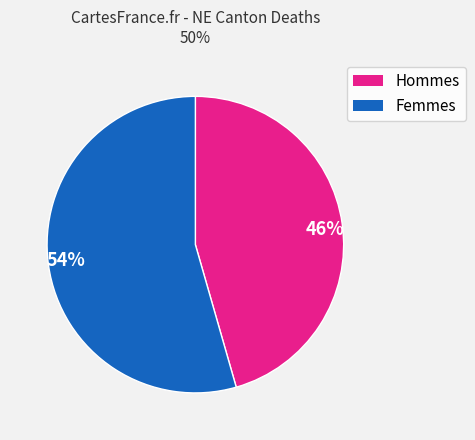

How many segments does this pie chart have?

2